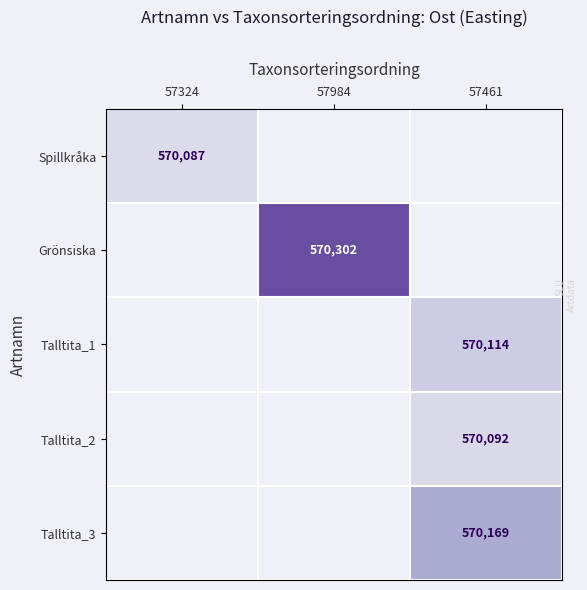

How many categories are shown in the chart?

3